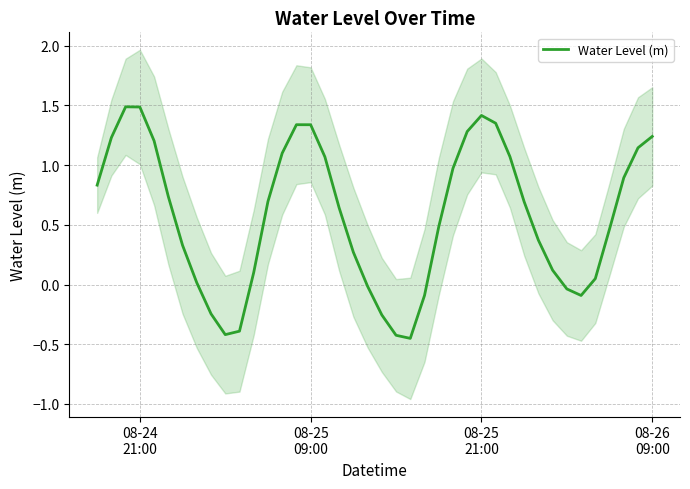

How many series are shown in this chart?

1